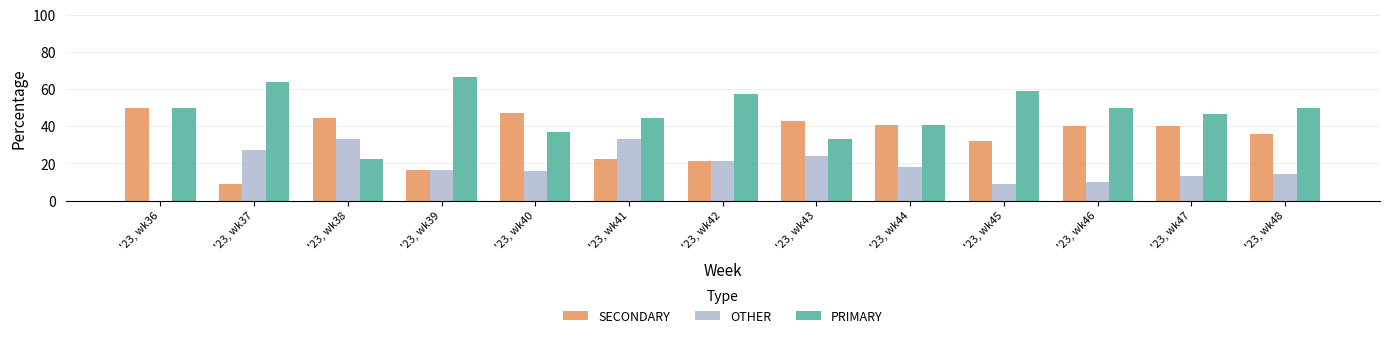

What is the average value of the PRIMARY series?

47.8